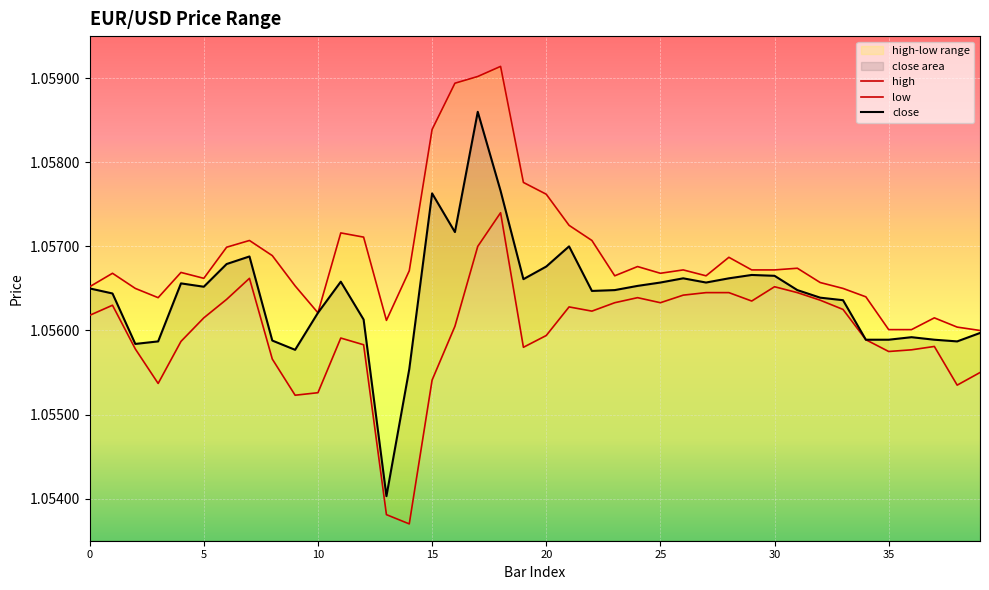

Which series has the largest total across all categories?

high